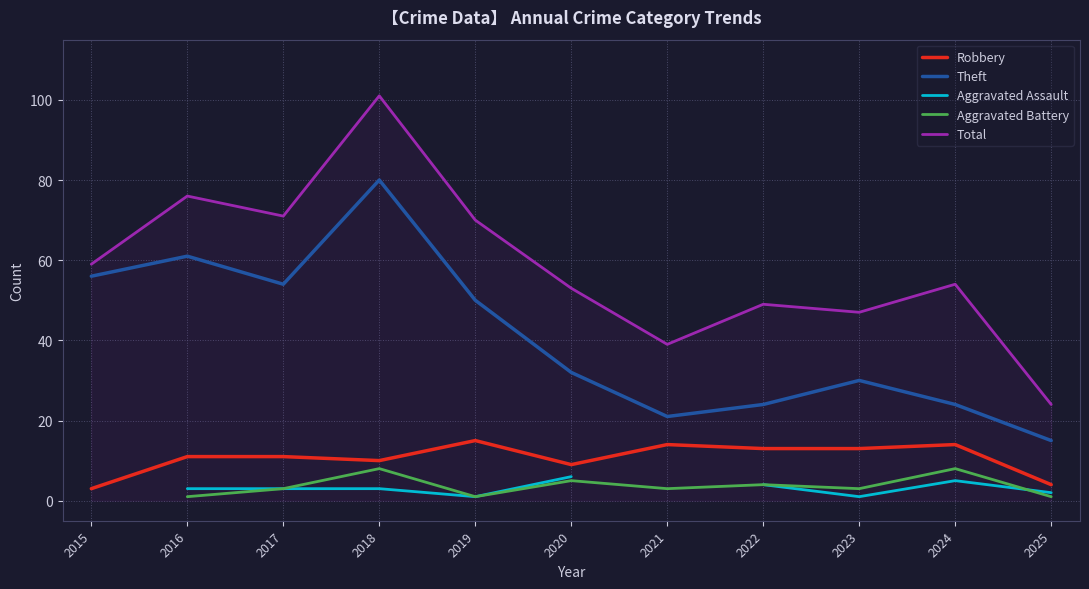

What is the value of the Aggravated Assault point at the 3rd from the left?

3.0